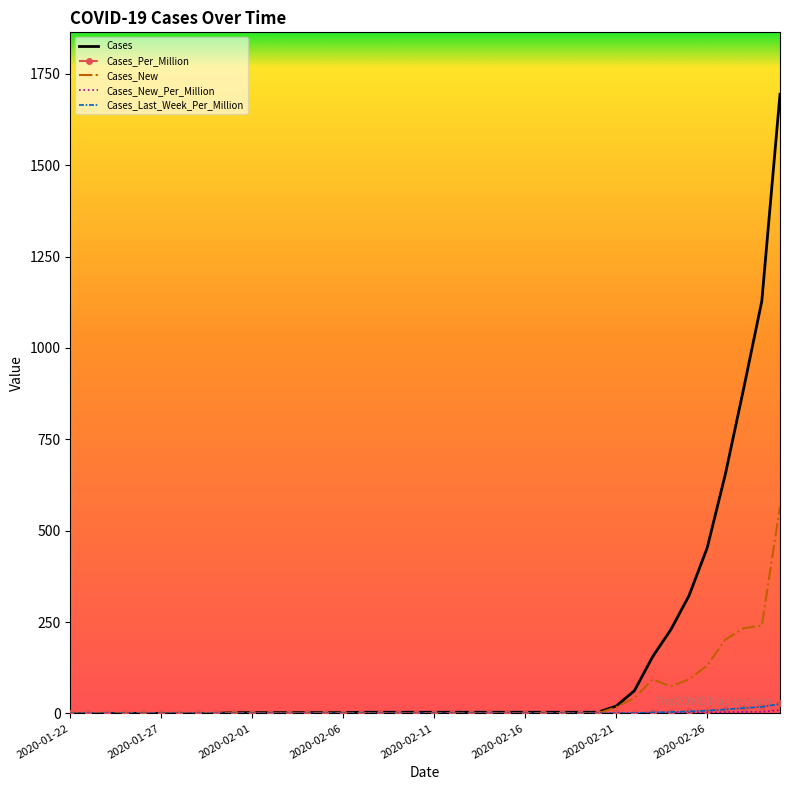

Which series has the widest spread of values?

Cases